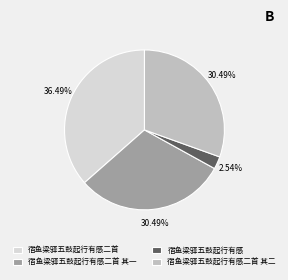

How many segments does this pie chart have?

4